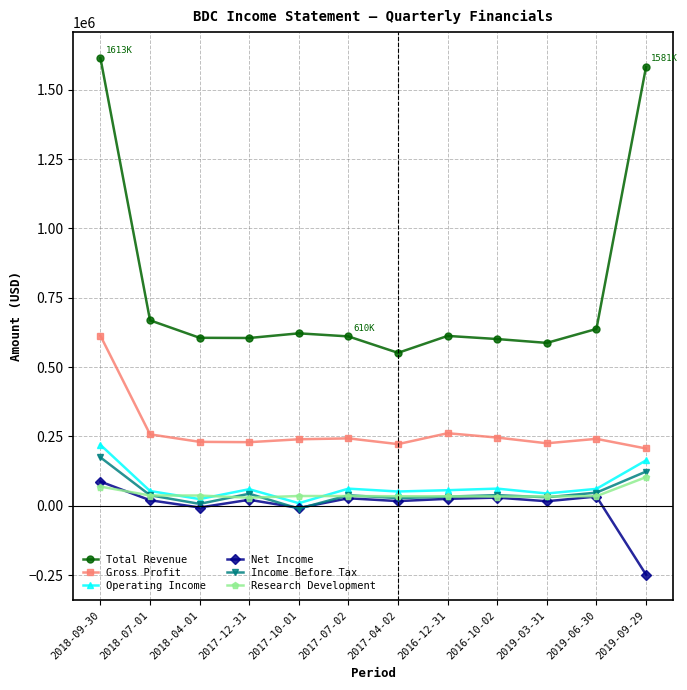

What is the label of the 3rd point from the left?

2018-04-01